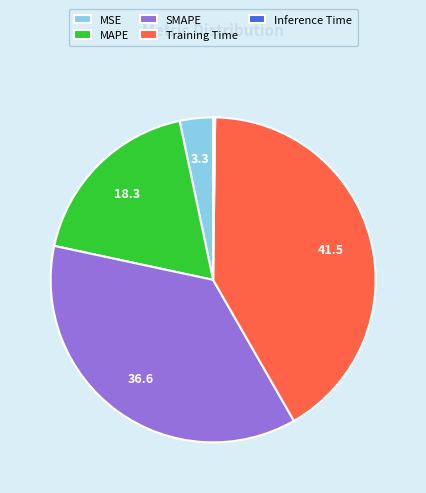

Which has a higher value, MAPE or SMAPE?

SMAPE